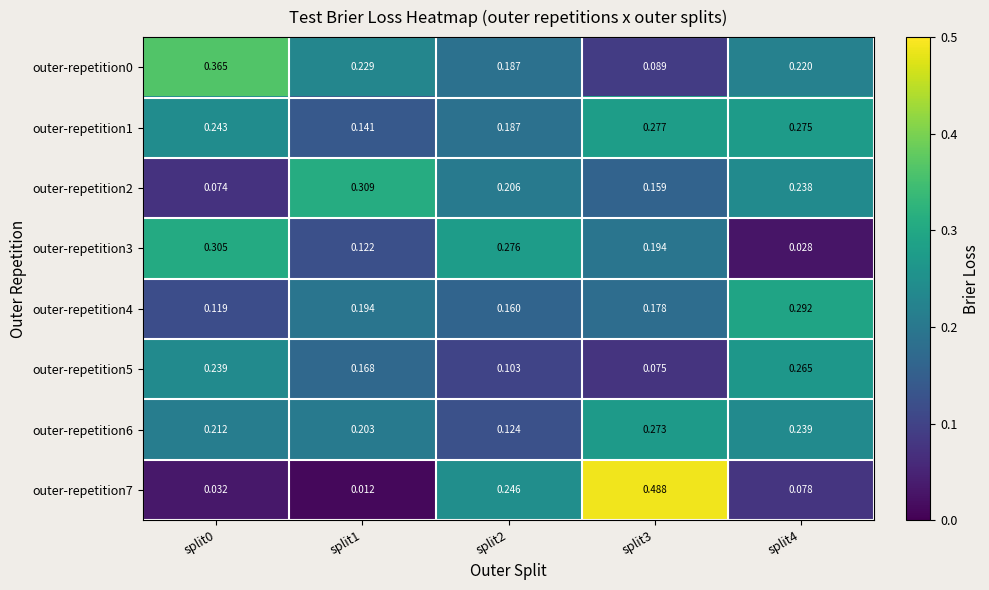

Is the value of outer-repetition3 at split3 greater than the value of outer-repetition6 at split2?

Yes